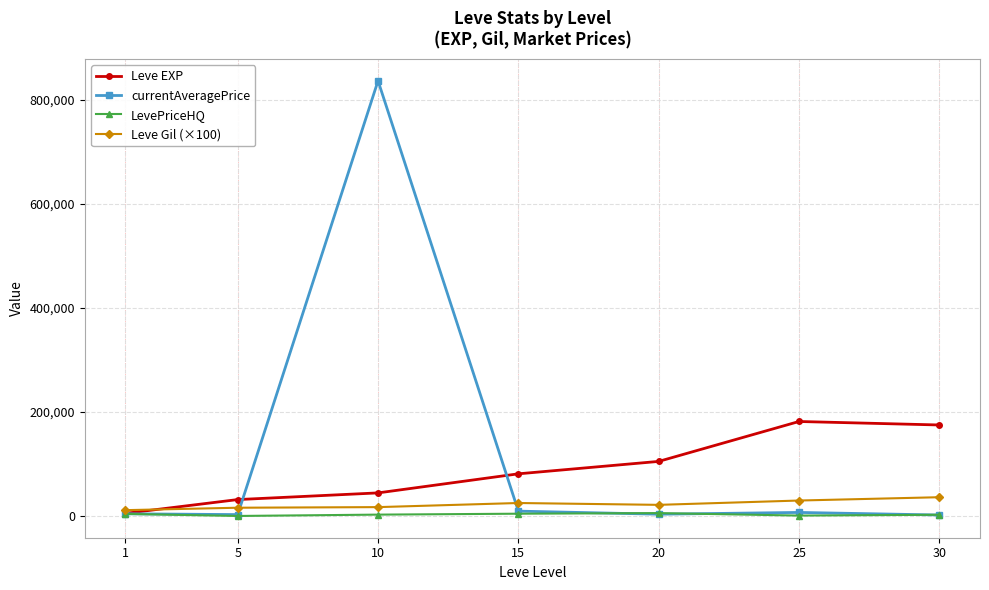

What is the difference between the maximum and minimum values in the currentAveragePrice series?

834427.1